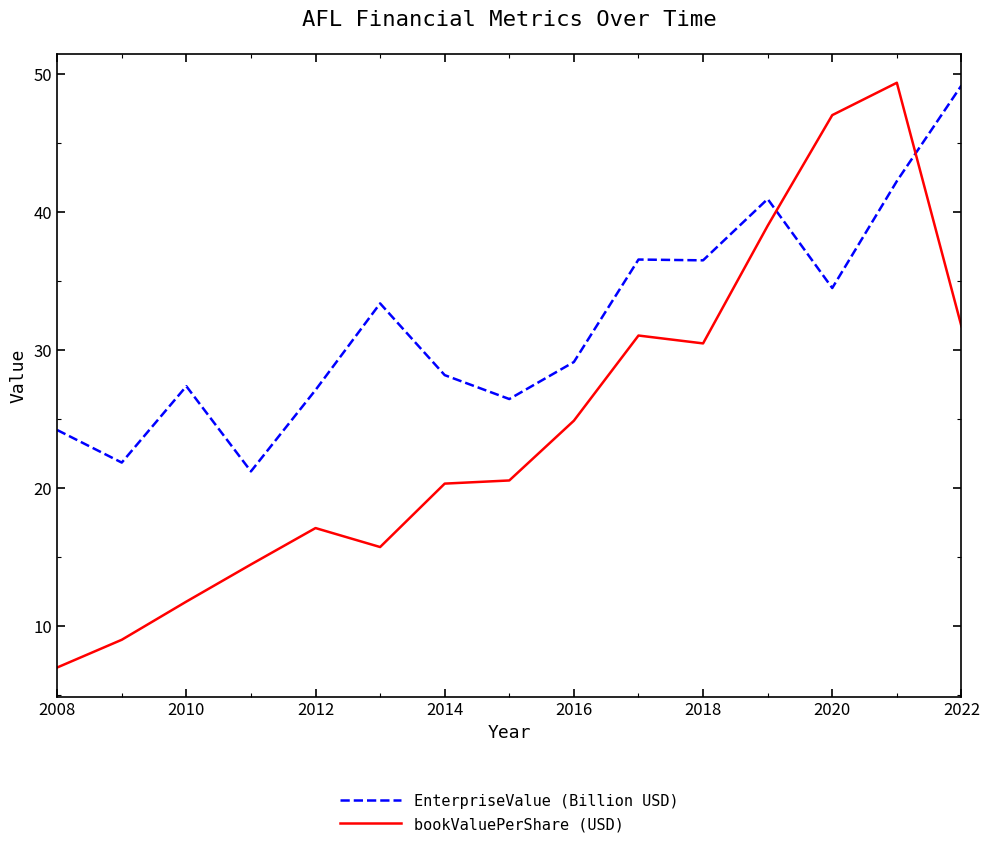

List the series in order of their overall mean, highest first.

EnterpriseValue (Billion USD), bookValuePerShare (USD)